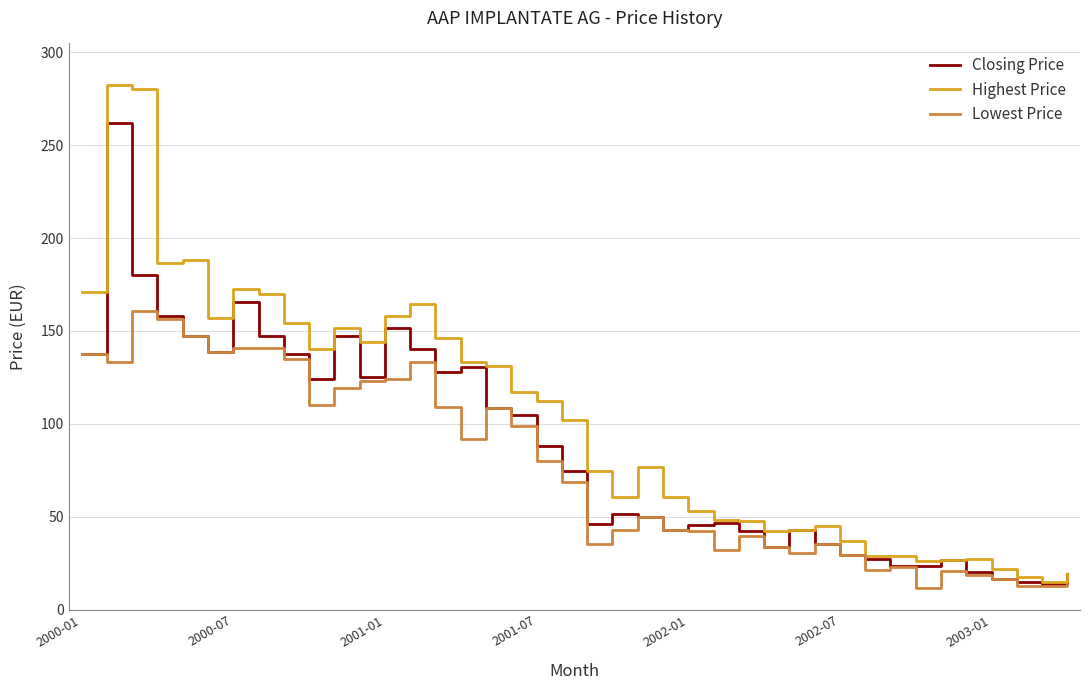

What is the maximum value for Highest Price?

282.1